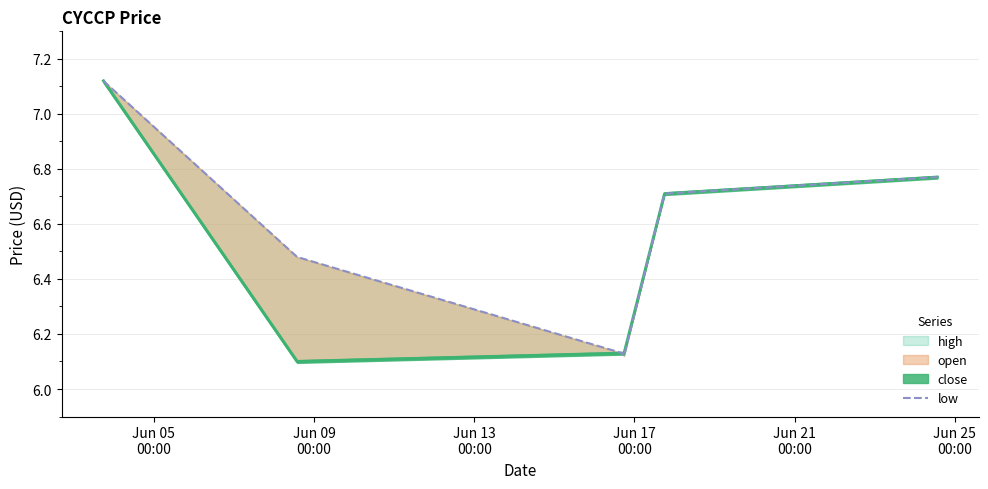

Which has a higher value, Jun 09
00:00 or Jun 17
00:00?

Jun 09
00:00